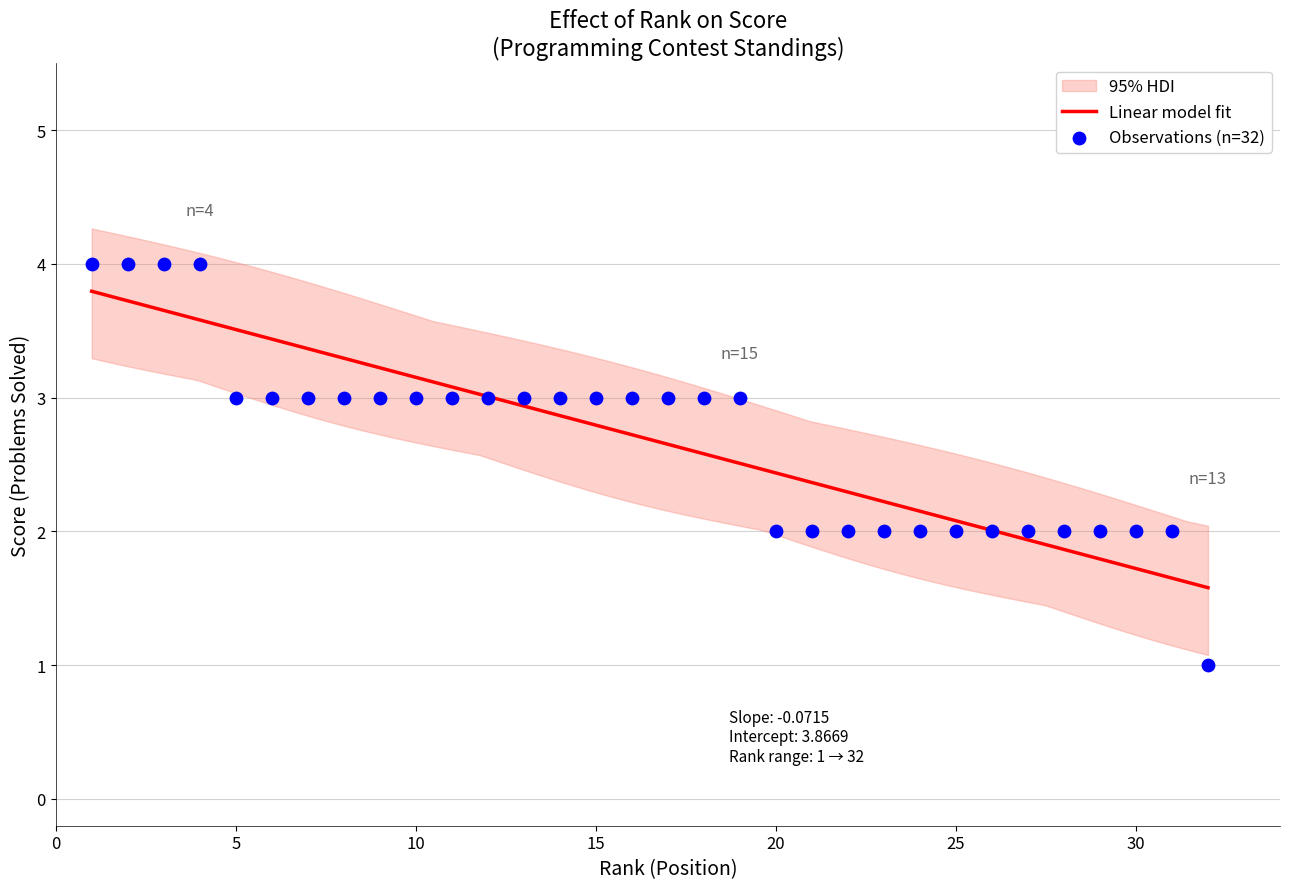

What is the highest value of the Linear model fit series?

3.8